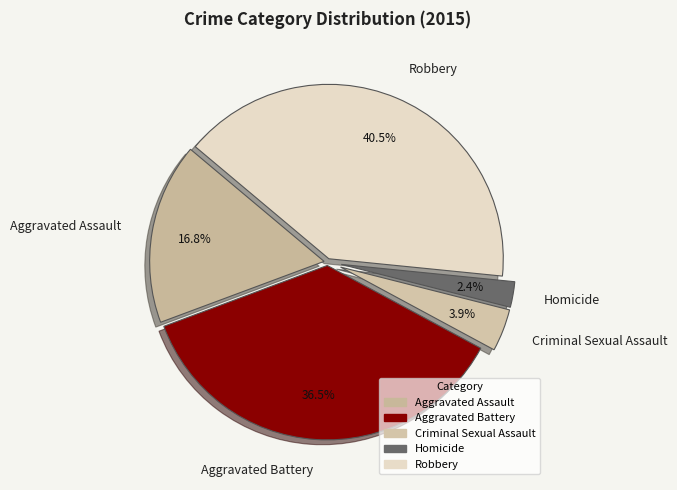

Is there a majority slice in this chart?

No